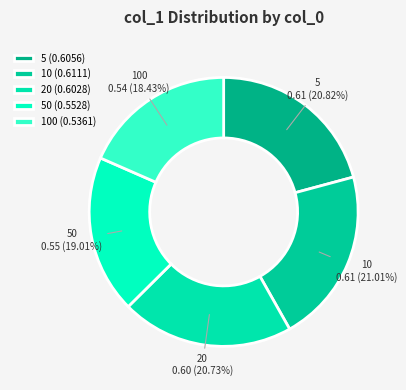

Count the number of slices in the pie.

5